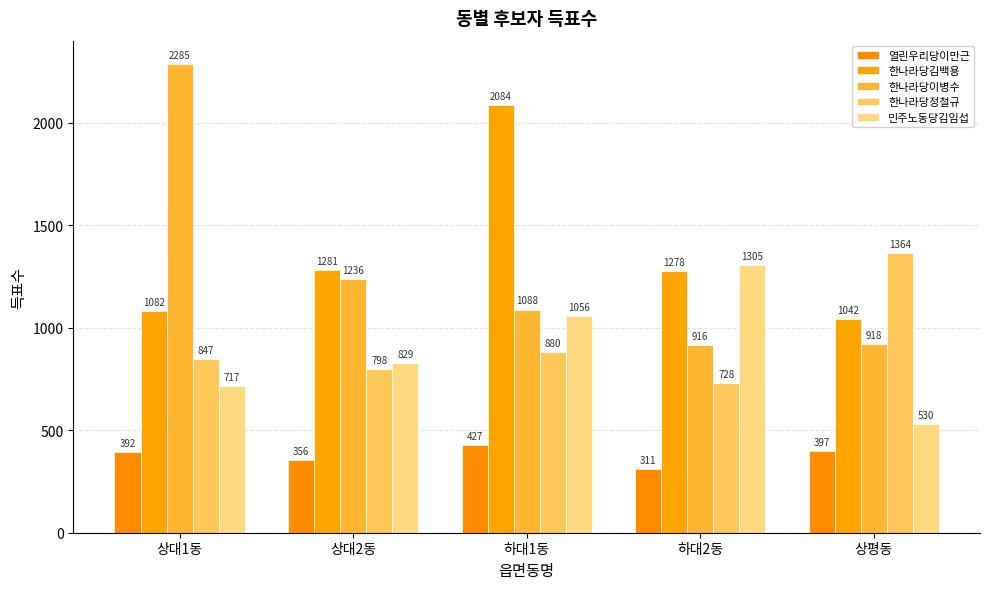

Reading left to right, transcribe all the data shown in this chart.

열린우리당이만근: 상대1동=392	상대2동=356	하대1동=427	하대2동=311	상평동=397
한나라당김백용: 상대1동=1082	상대2동=1281	하대1동=2084	하대2동=1278	상평동=1042
한나라당이병수: 상대1동=2285	상대2동=1236	하대1동=1088	하대2동=916	상평동=918
한나라당정철규: 상대1동=847	상대2동=798	하대1동=880	하대2동=728	상평동=1364
민주노동당김임섭: 상대1동=717	상대2동=829	하대1동=1056	하대2동=1305	상평동=530